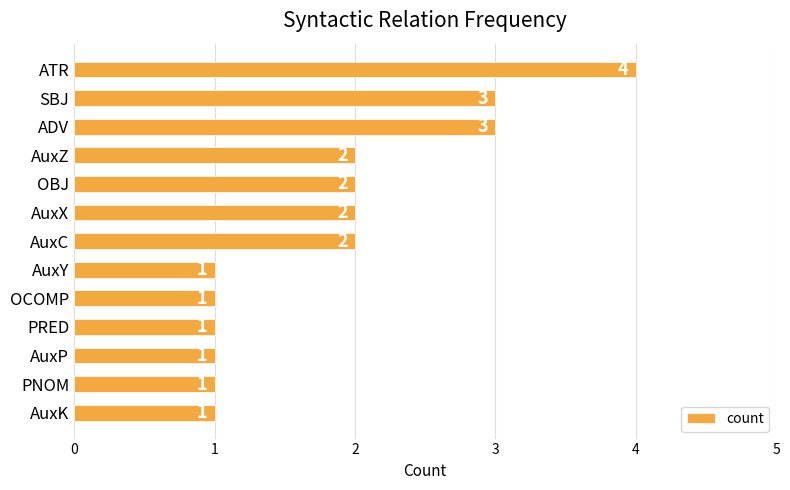

Count the number of categories in the chart.

13